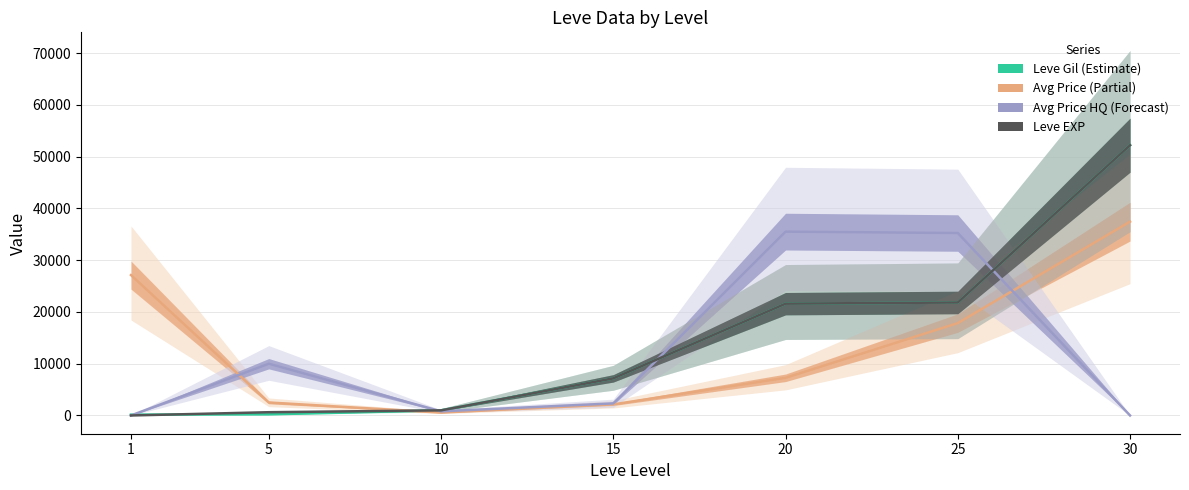

What is the spread (max minus min) of values at 25?

17401